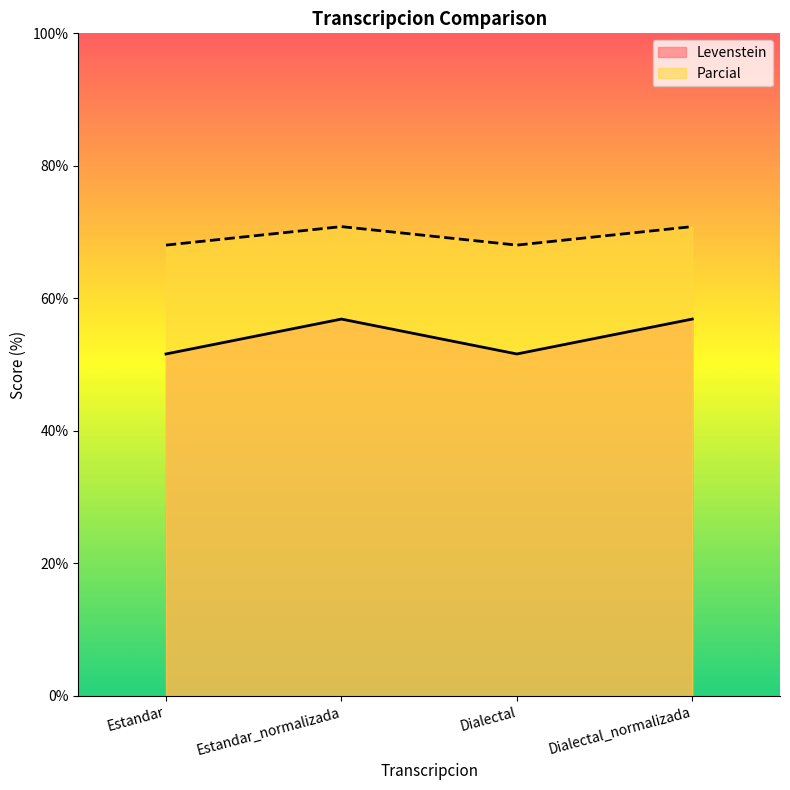

How many categories are shown in the chart?

4